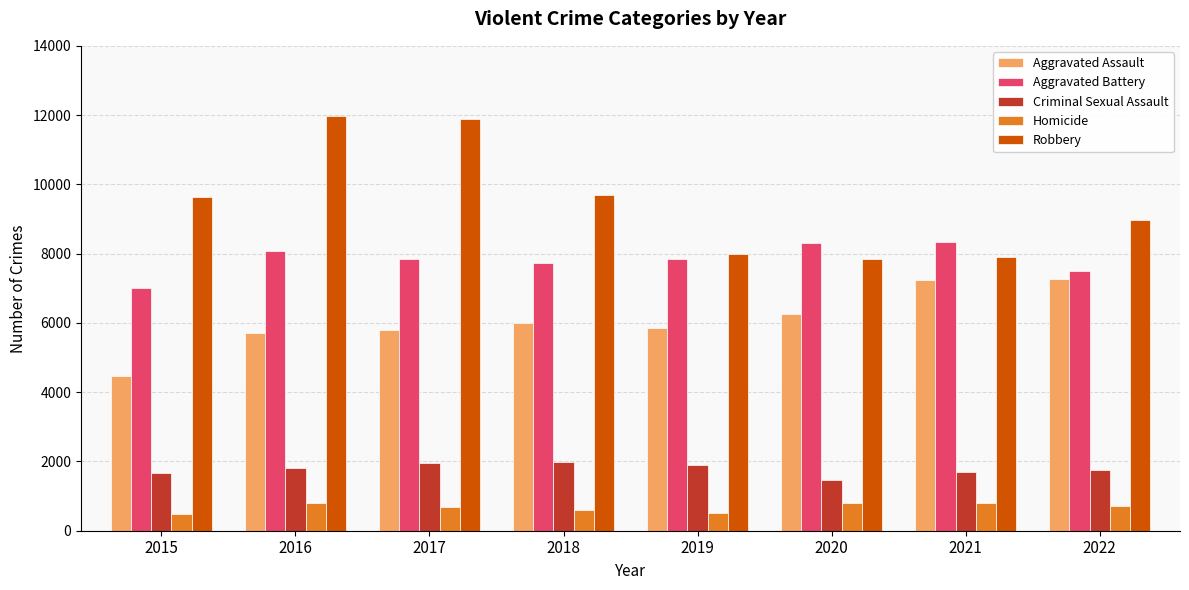

The value of Aggravated Assault at 2021 is 7243. True or false?

True